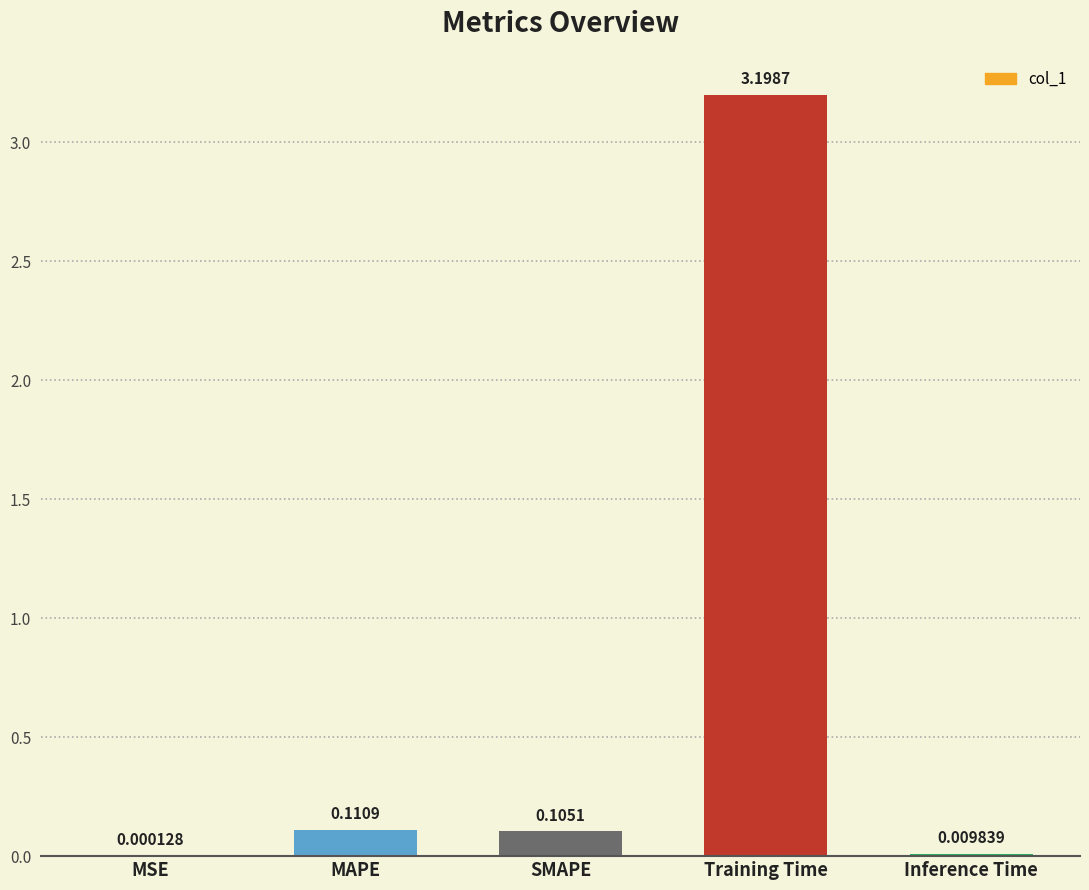

At which category does the chart reach its peak across all series?

Training Time